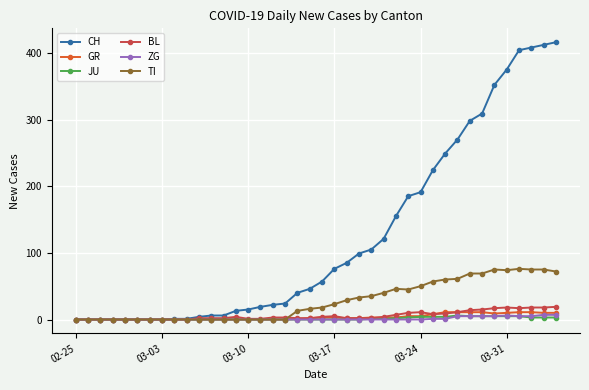

At how many categories does at least one series exceed 343?

6